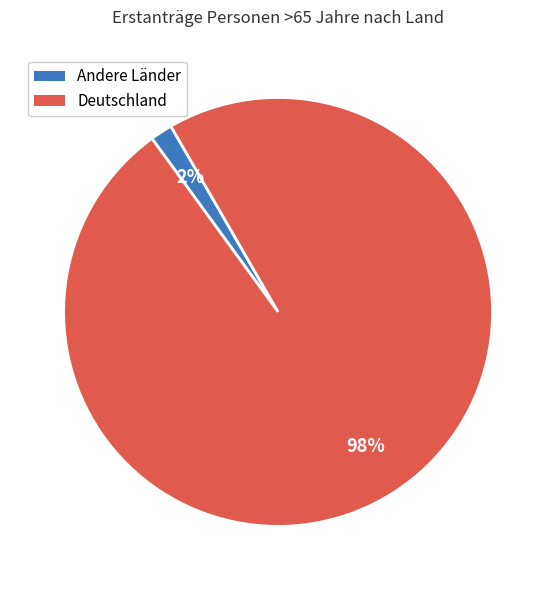

To the nearest percent, what is the combined percentage of Andere Länder and Deutschland?

100%